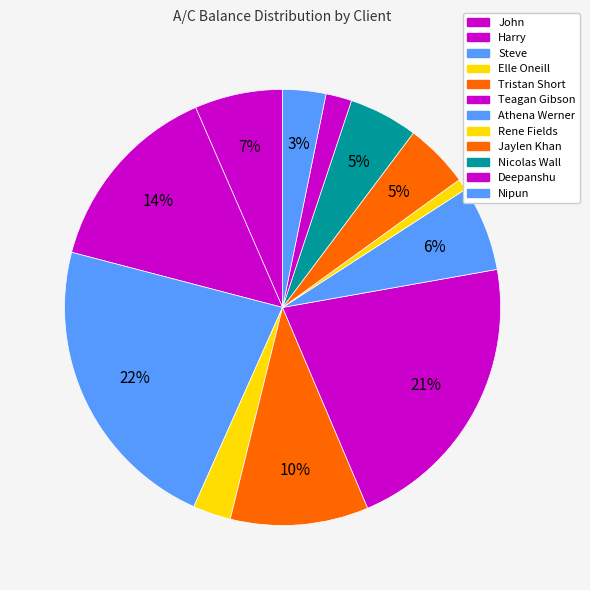

Is Nipun the majority of the pie?

No